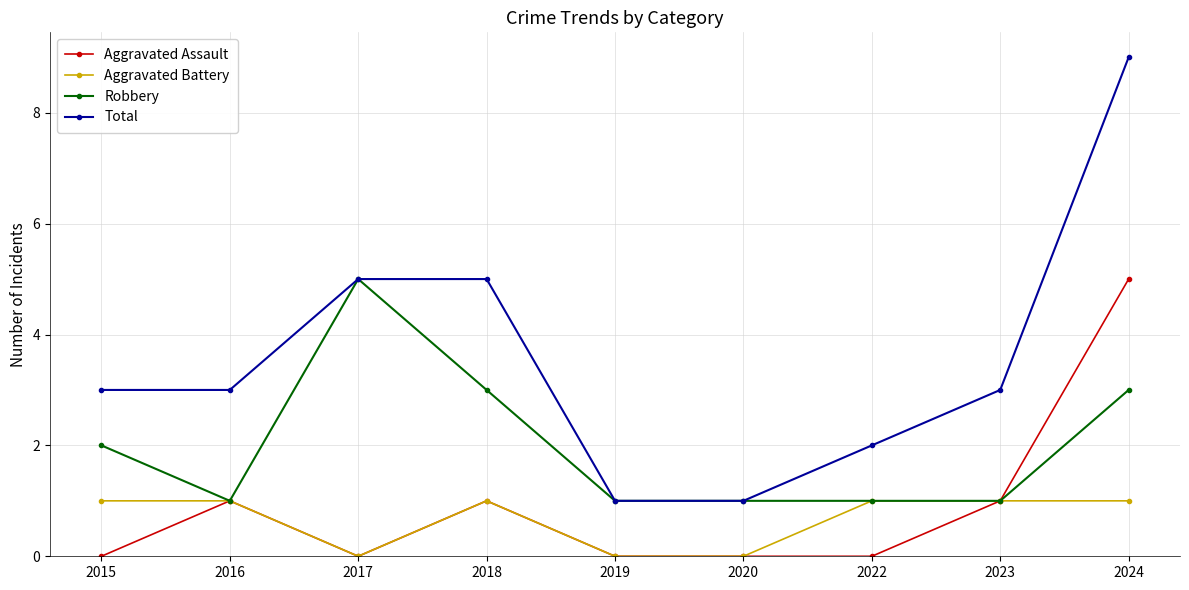

Between 2019 and 2023, which series saw the biggest shift?

Total